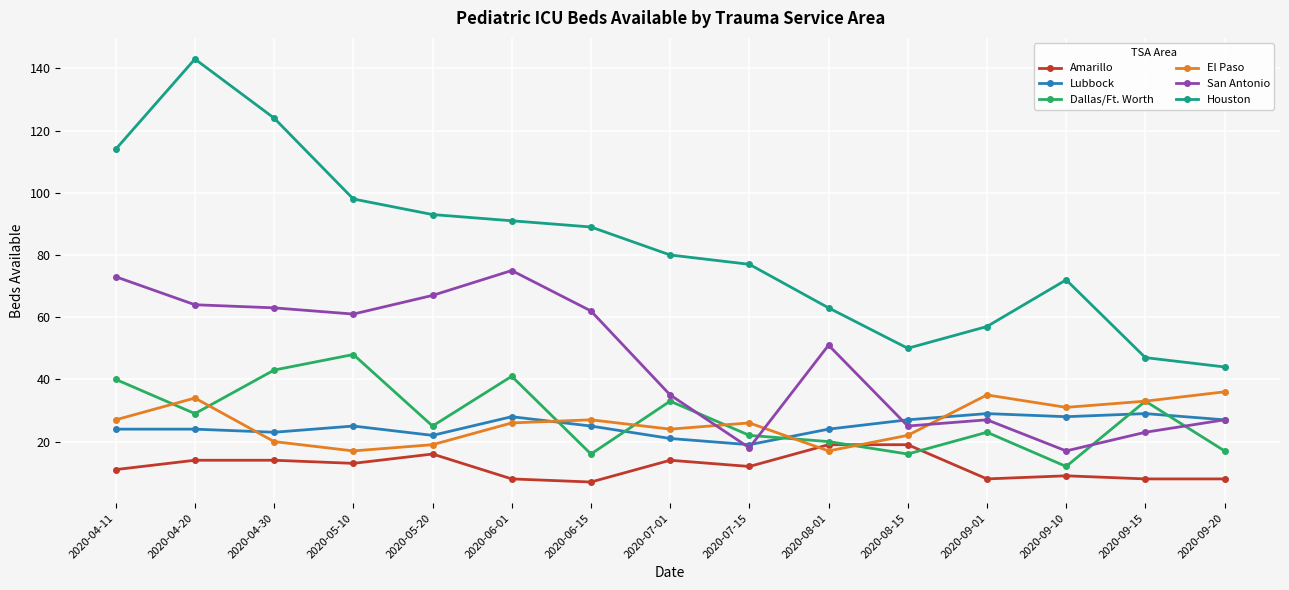

Rank the series by their maximum value, from highest to lowest.

Houston, San Antonio, Dallas/Ft. Worth, El Paso, Lubbock, Amarillo